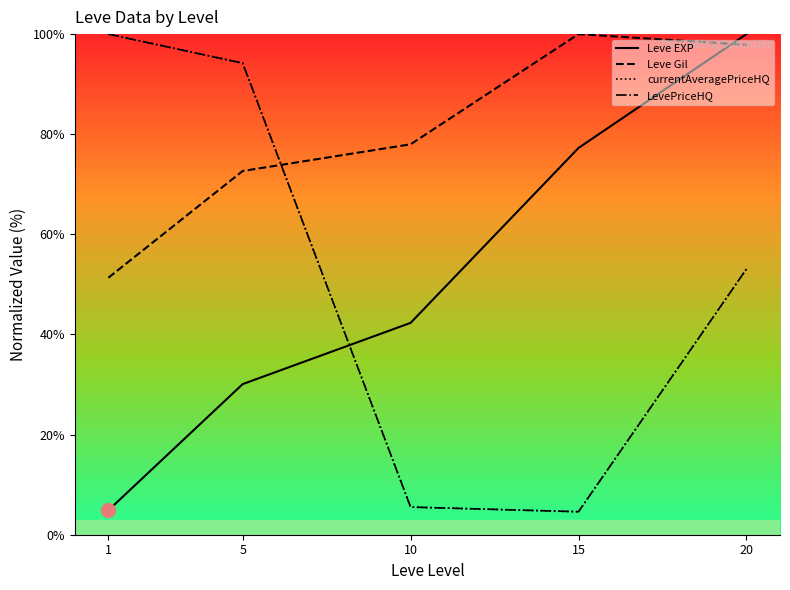

What is the difference between the maximum and minimum values in the Leve Gil series?

48.7